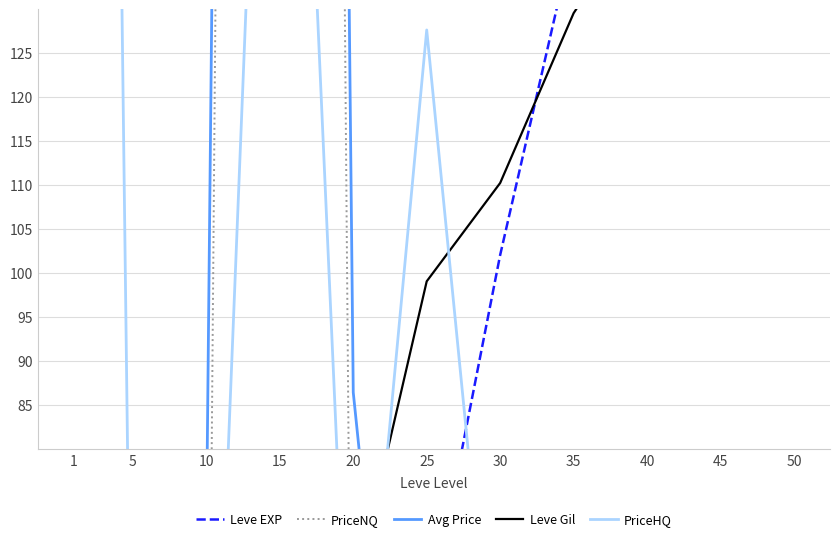

At which category does Avg Price reach its first local peak?

15